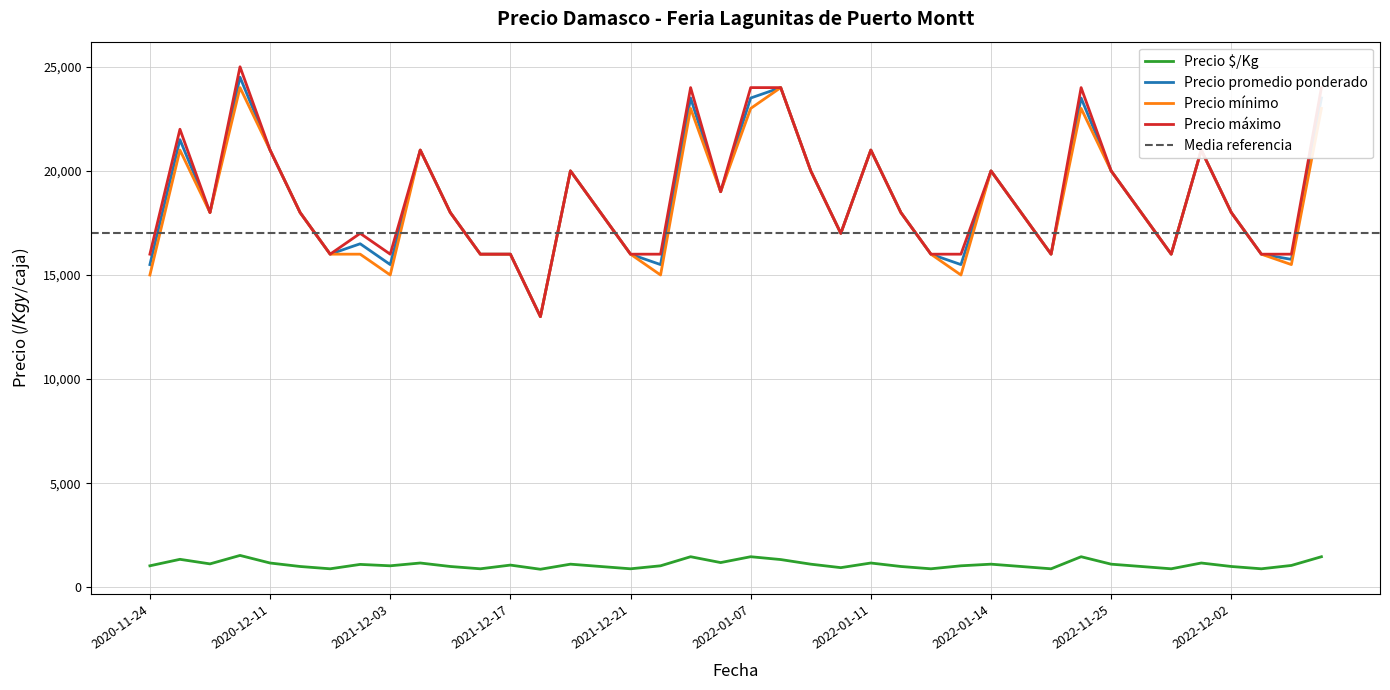

Is this an area chart (filled region under the line)?

No